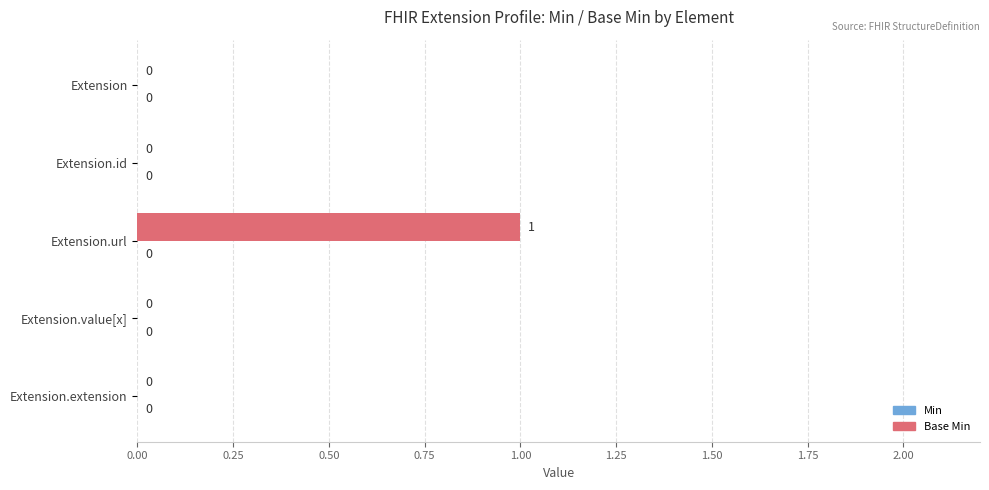

What is the greatest value displayed?

1